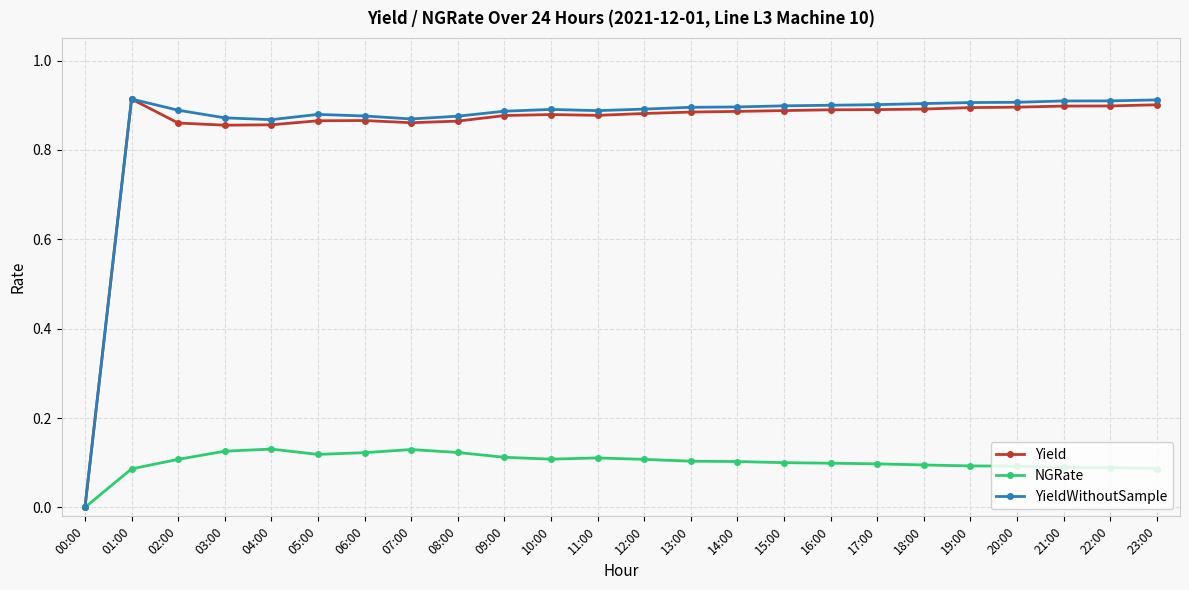

At which category does YieldWithoutSample reach its first local peak?

01:00